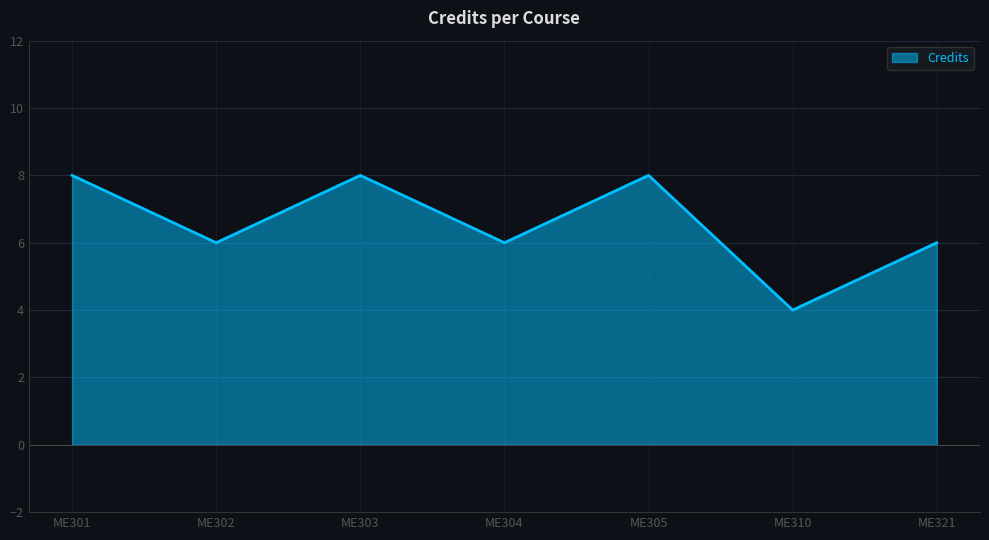

What is the average value?

7